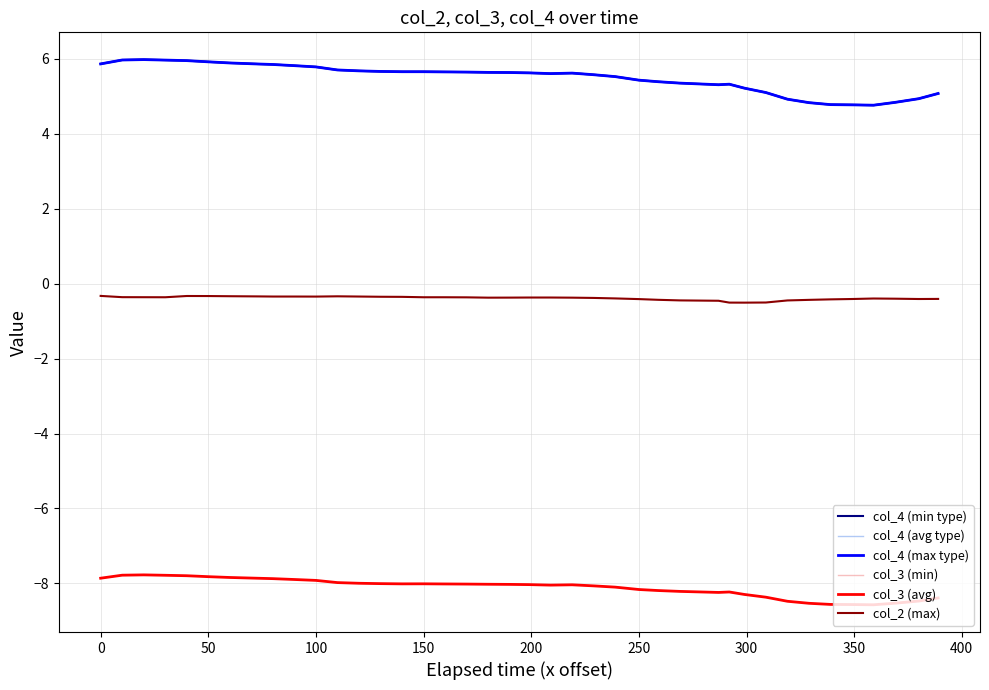

True or false: col_4 (max type) and col_3 (min) cross at least once.

False